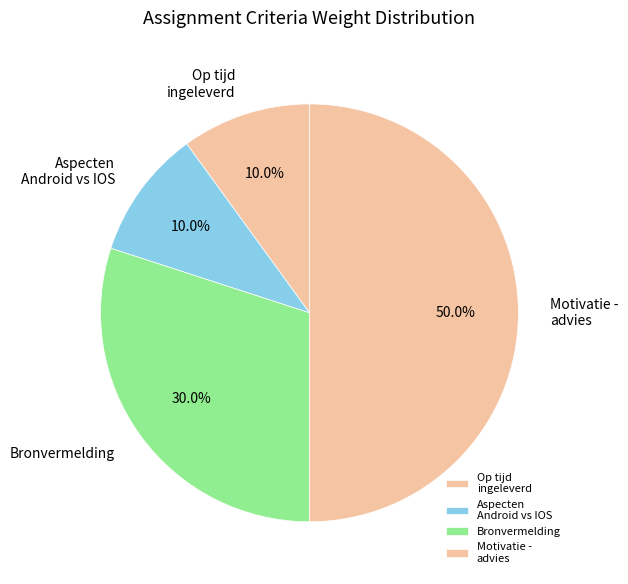

Does Op tijd ingeleverd account for over 50% of the chart?

No